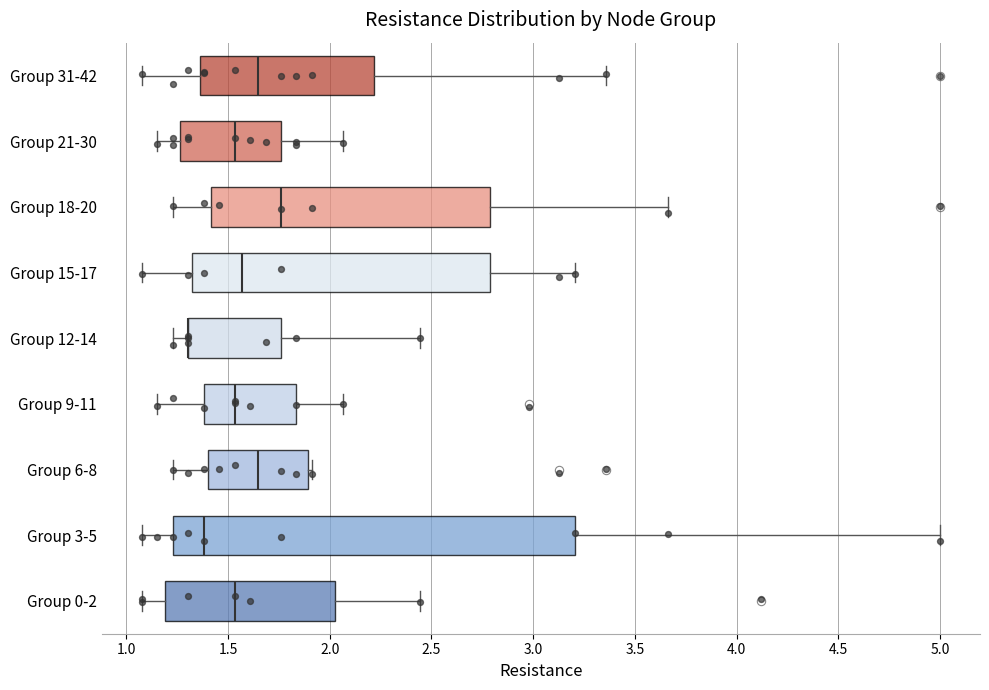

Where is the right edge of the box for Group 12-14 on the x-axis? The values are not printed on the chart, so give them approximately, as read against the axis.

1.75